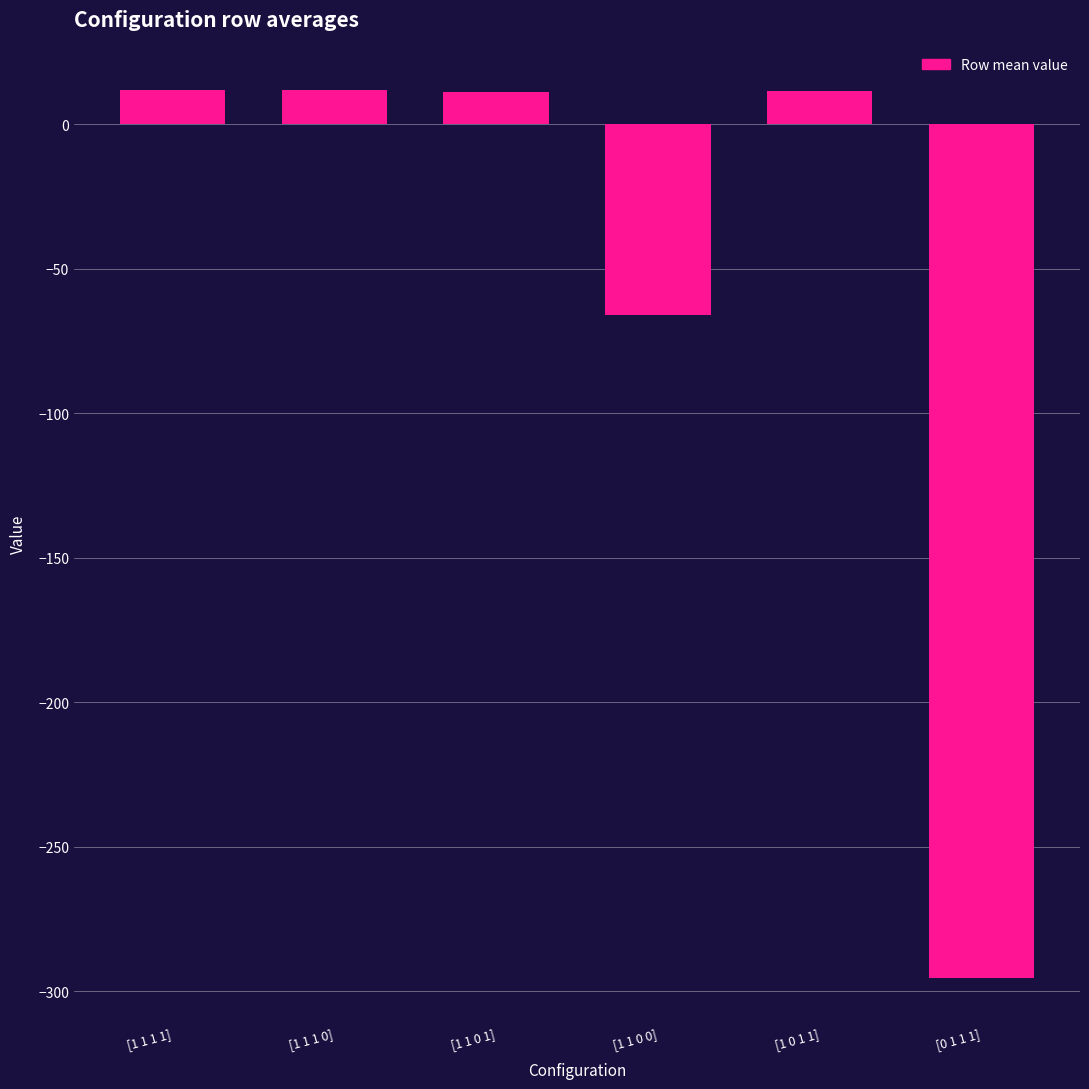

True or false: the data shows 12.0 at [1 1 1 1].

True